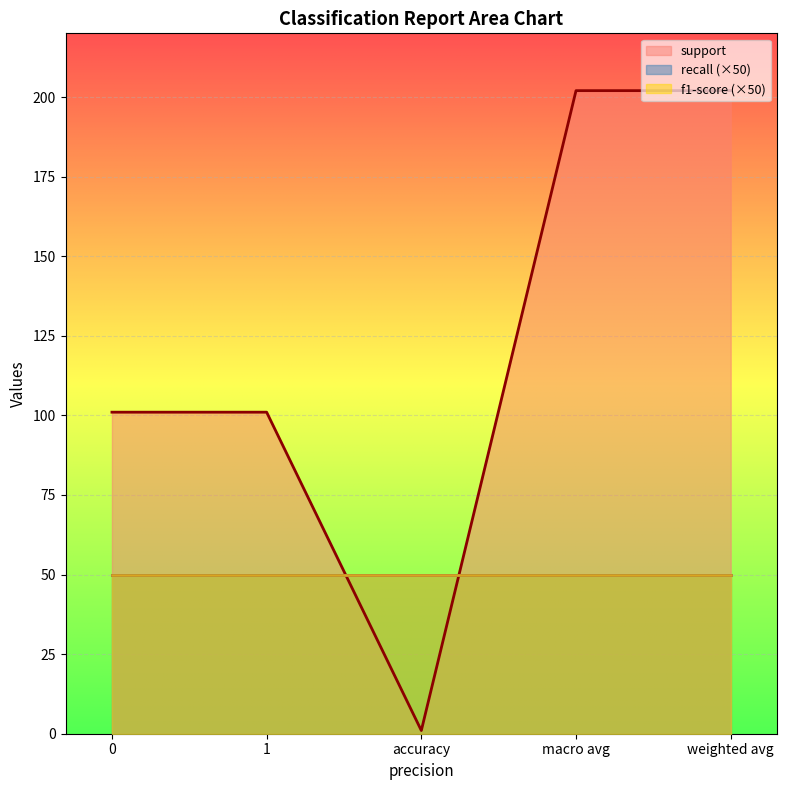

What is the sum of all f1-score values?

5